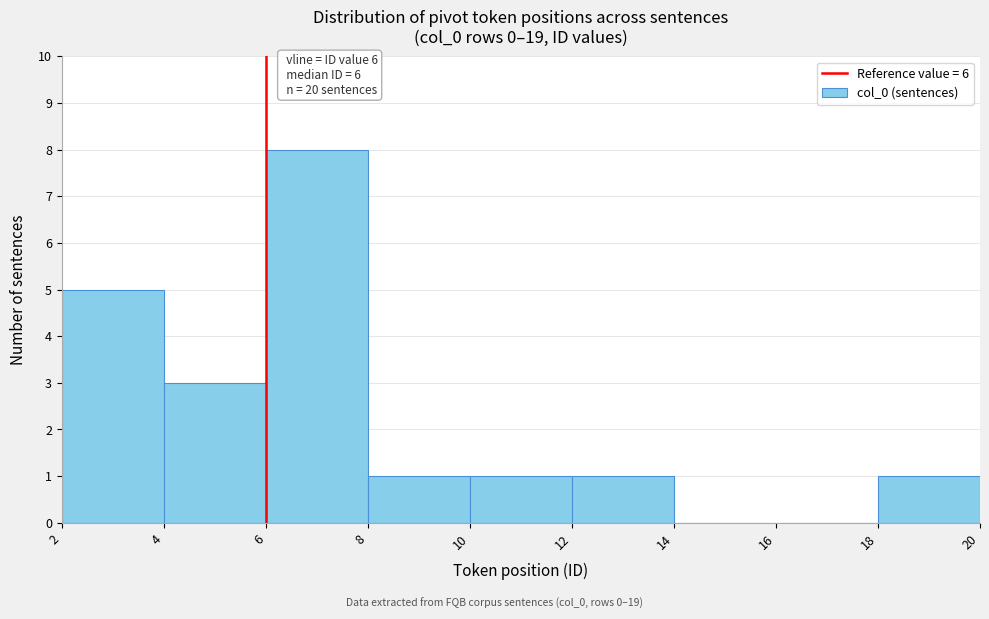

Which range on the x-axis has the tallest bar?

6 to 8